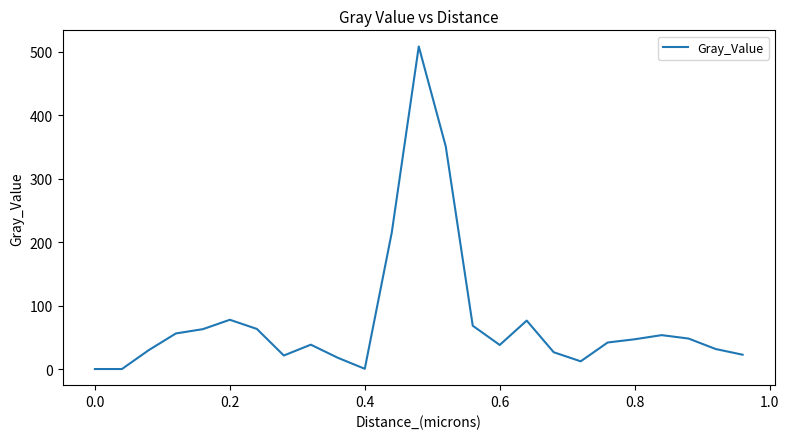

What is the difference between the maximum and minimum values?

508.0